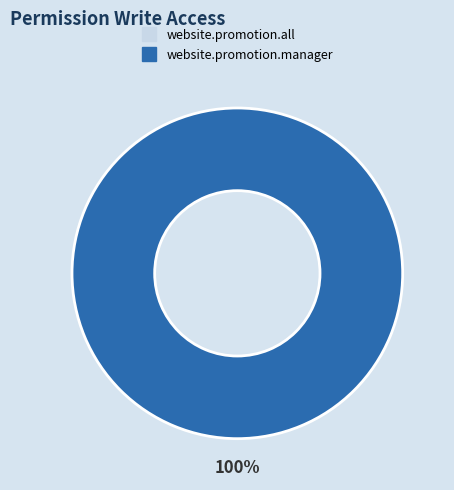

How many segments does this pie chart have?

2